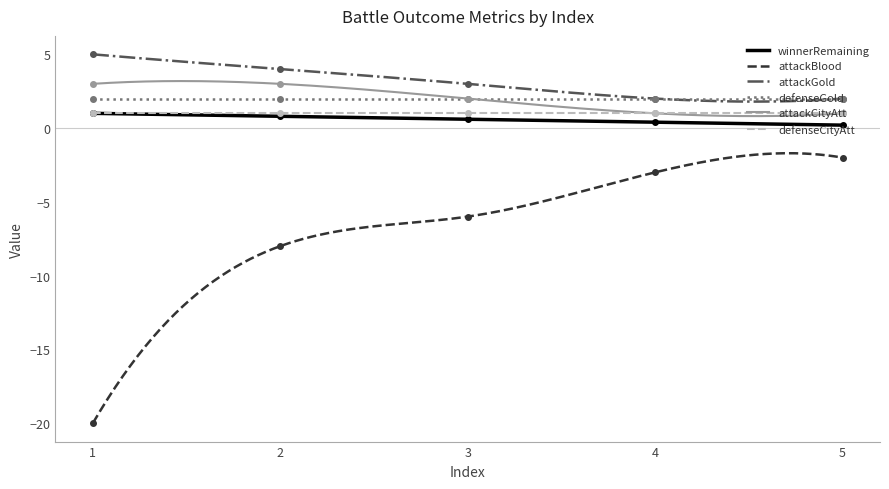

Between 4 and 5, which series saw the biggest shift?

attackBlood